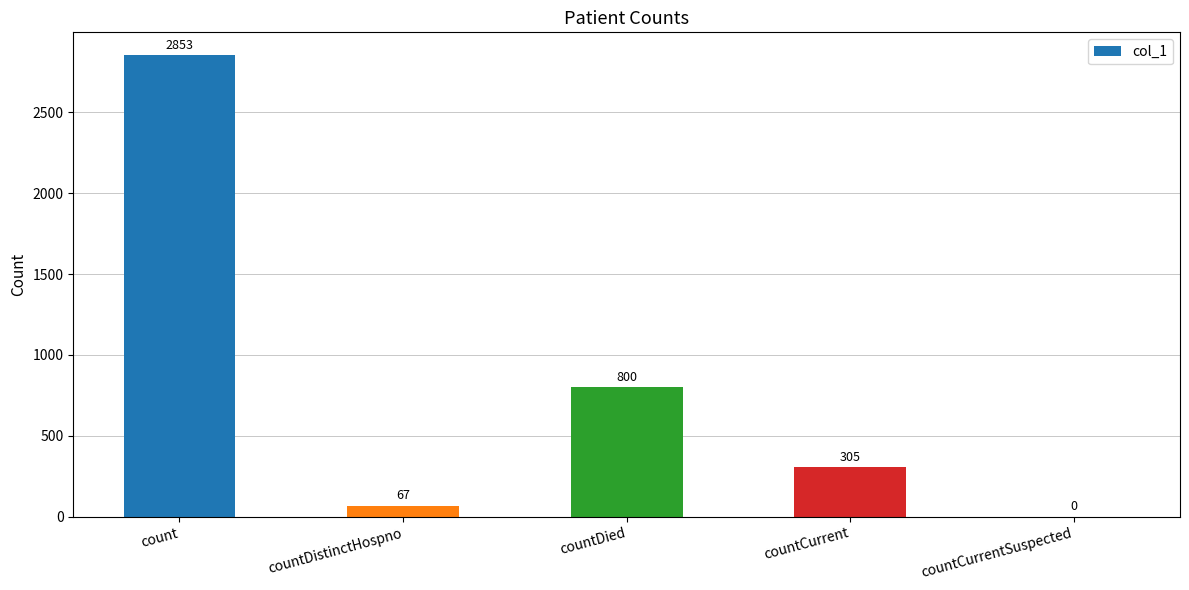

What is the approximate value at count, to the nearest 100?

2900